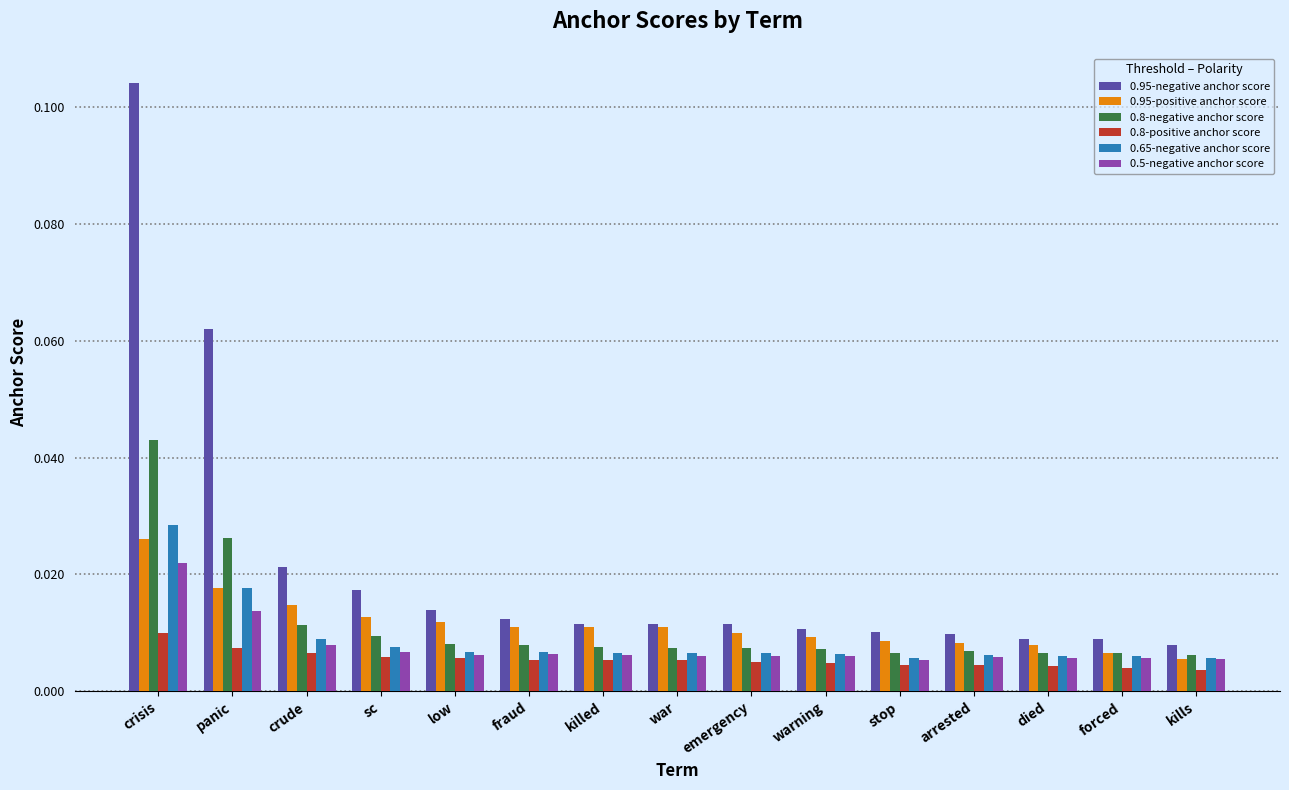

What is the sum of all 0.95-positive anchor score values?

0.2